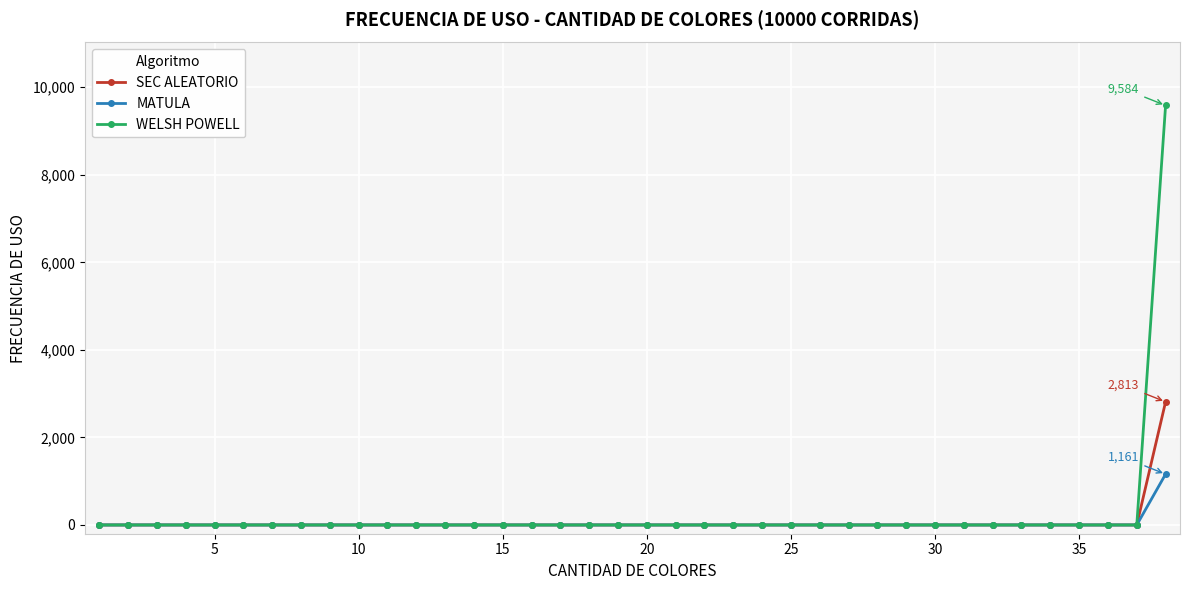

How many categories are shown in the chart?

38